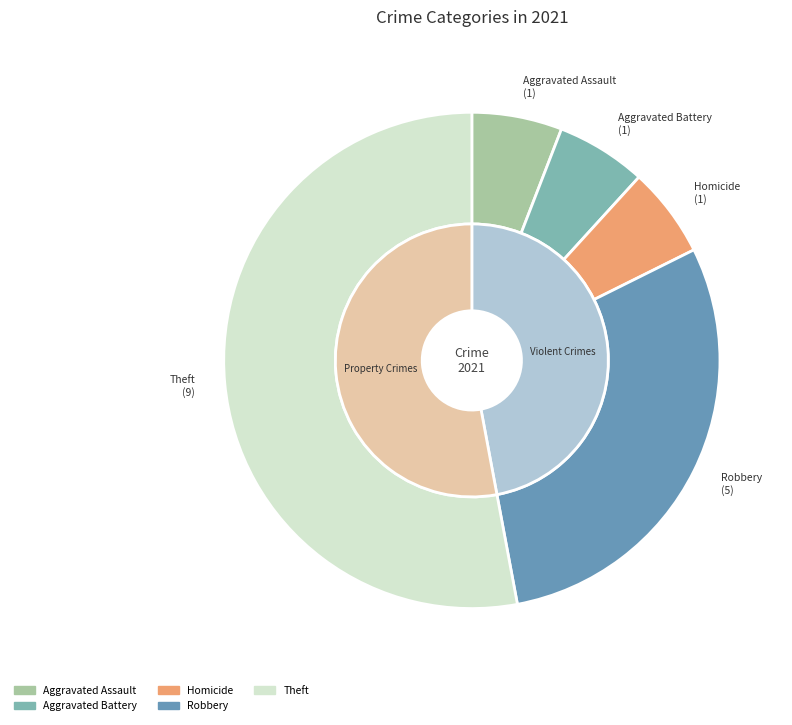

Does any single category account for the majority?

Yes